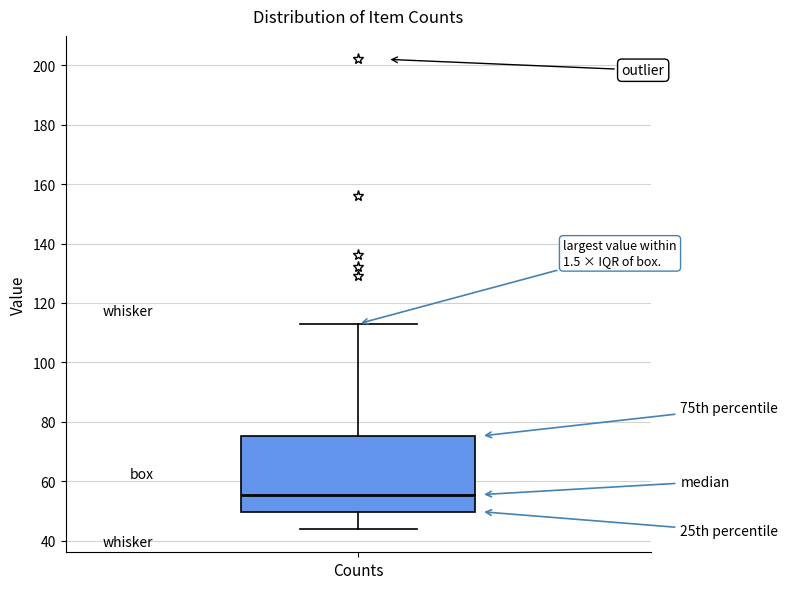

Transcribe this box plot: give where the median line is, the range the box spans, and where the two whiskers end, as read against the y-axis. The values are not printed on the chart, so give them approximately, as read against the axis.

median 56, box 50 to 76, whiskers 44 to 114